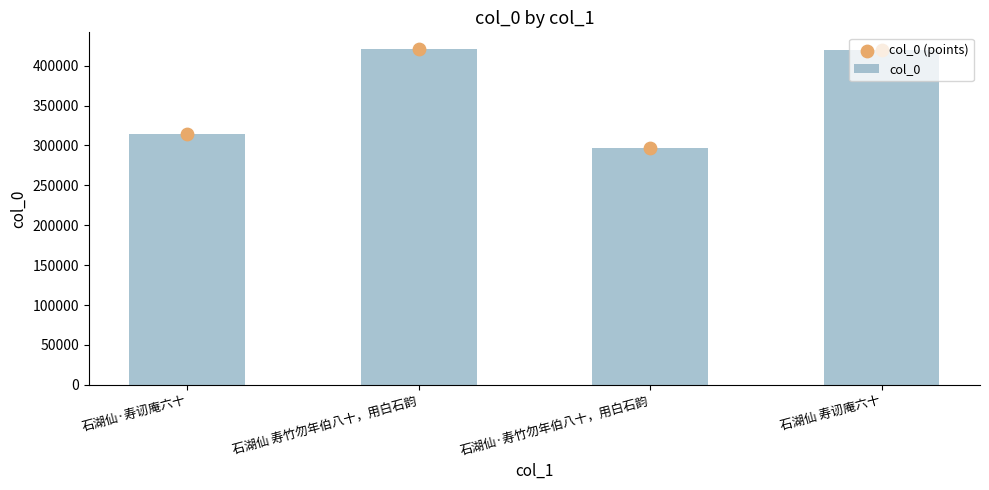

Which series has the largest total across all categories?

col_0